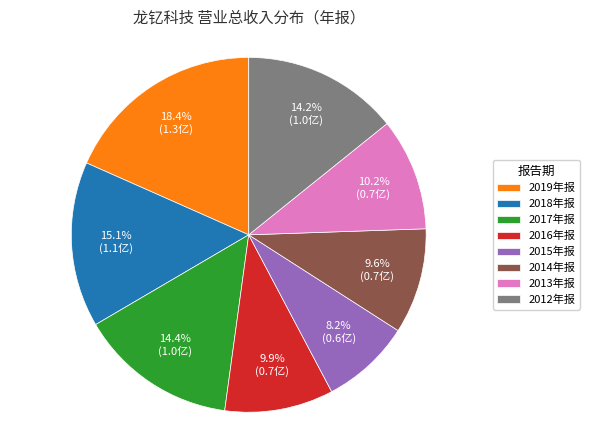

What is the smallest slice in the pie chart?

2015年报